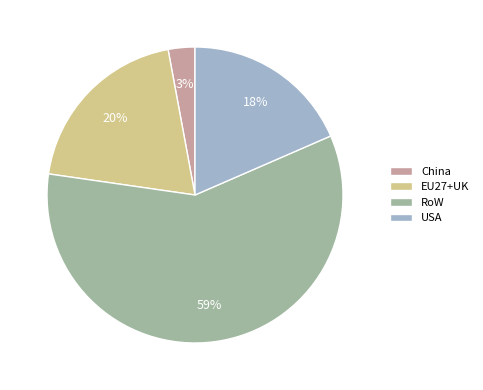

The RoW slice represents 65% of the pie. True or false?

False